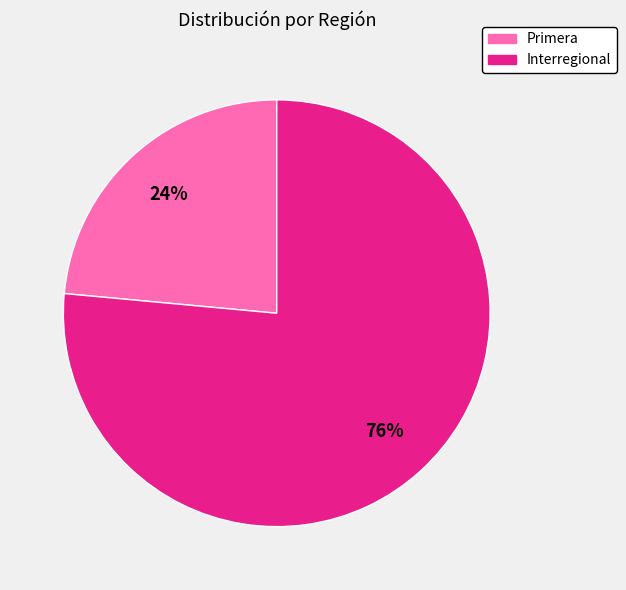

Count the number of slices in the pie.

2